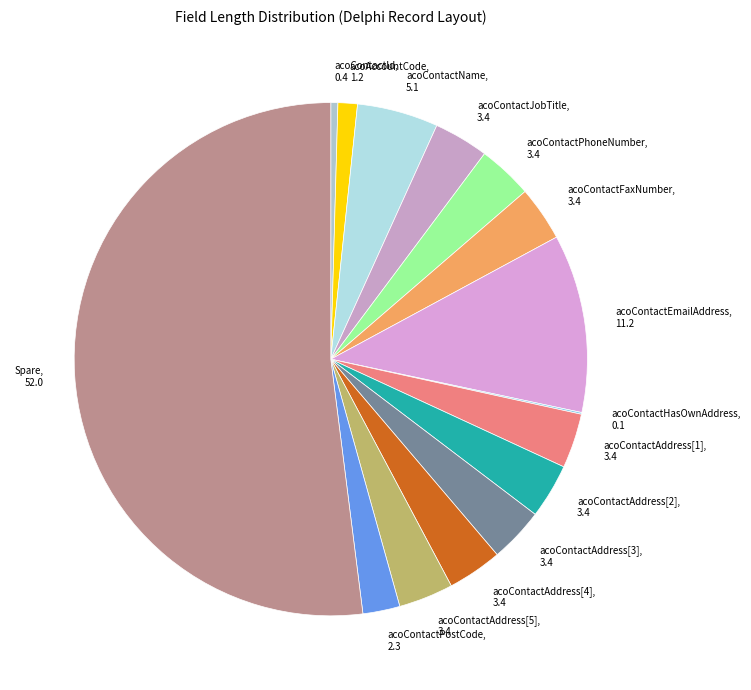

True or false: acoContactPostCode, 2.3 accounts for 2% of the total.

True